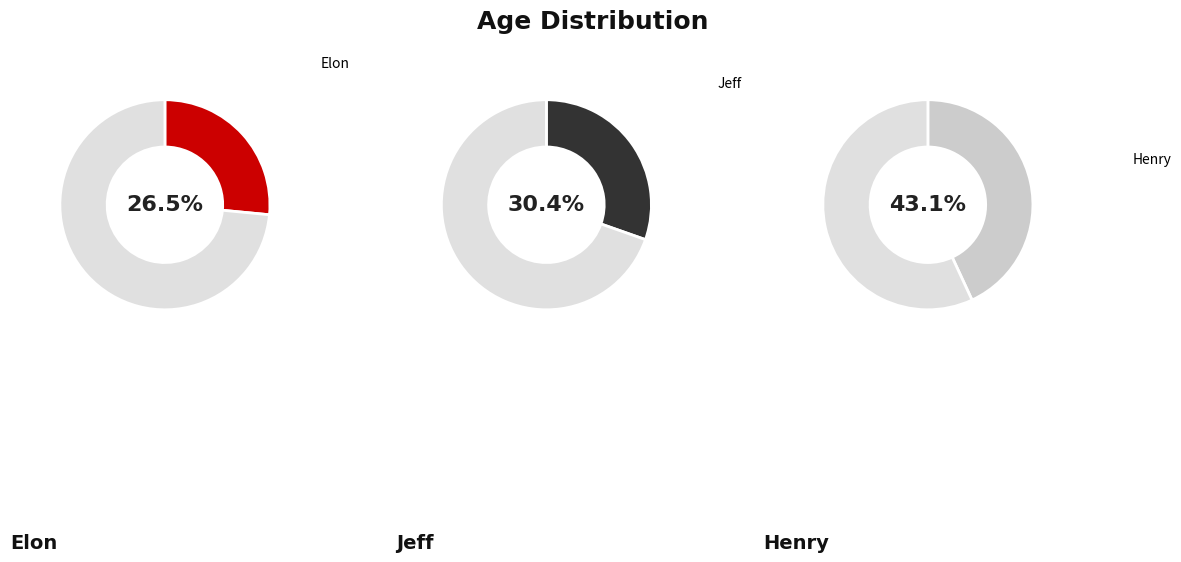

The Jeff slice represents 30% of the pie. True or false?

True